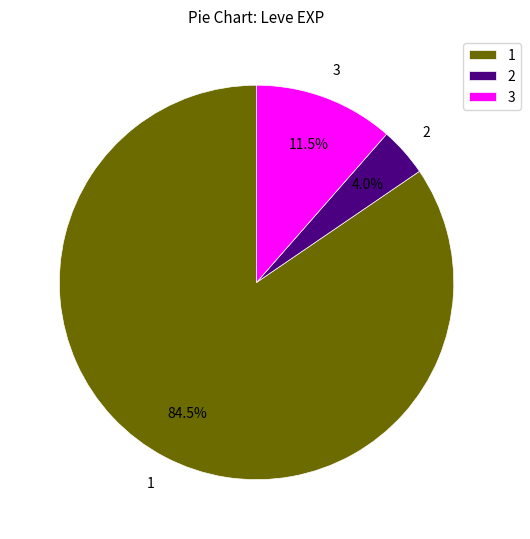

Does 2 account for over 50% of the chart?

No